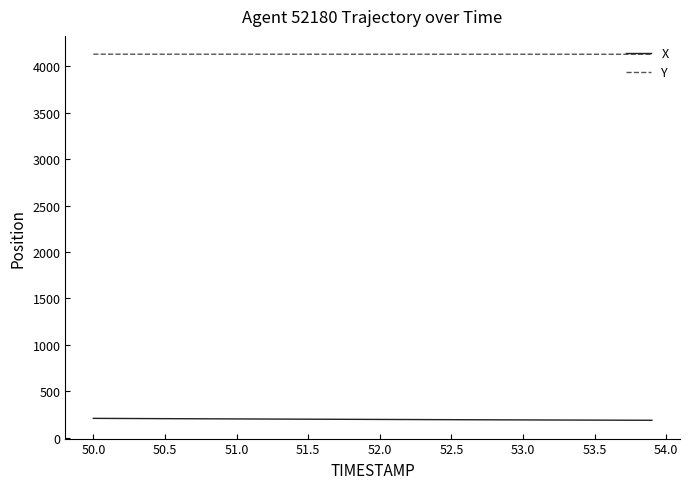

List the series in order of their peak value, lowest first.

X, Y